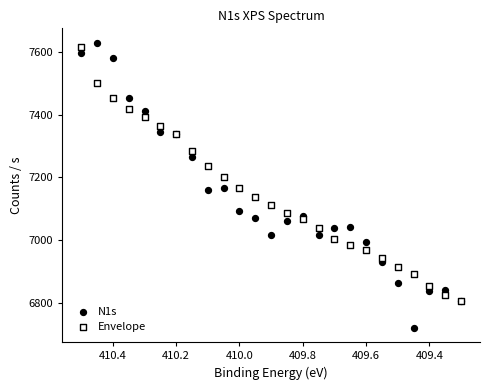

Which series reaches the minimum Y coordinate?

N1s